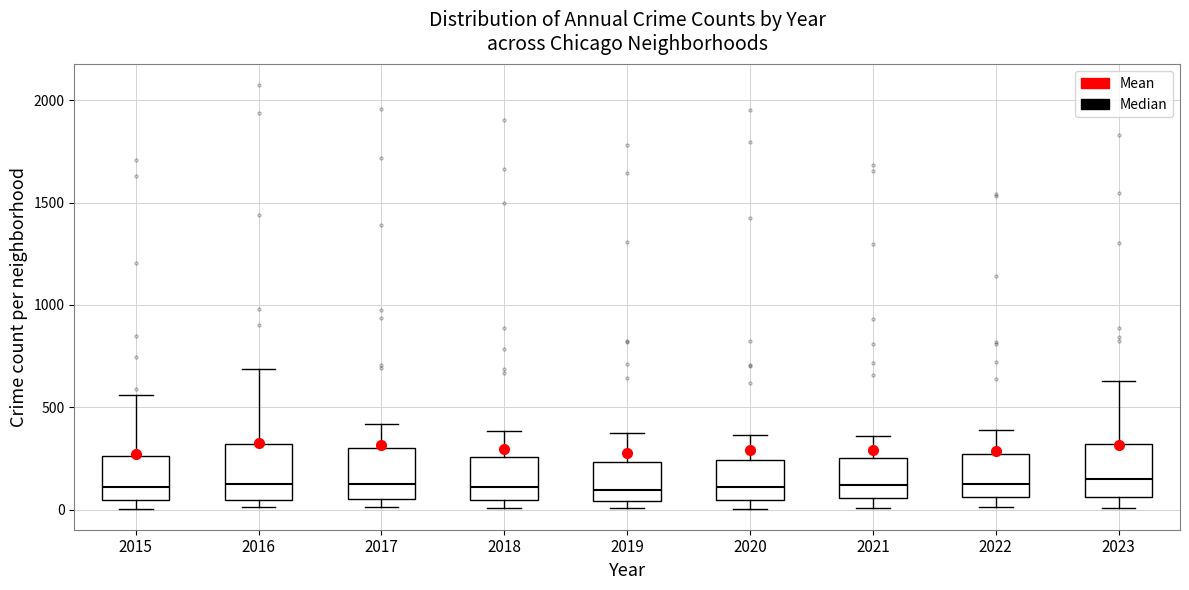

Where is the upper edge of the box at x = 2022 on the y-axis? The values are not printed on the chart, so give them approximately, as read against the axis.

250